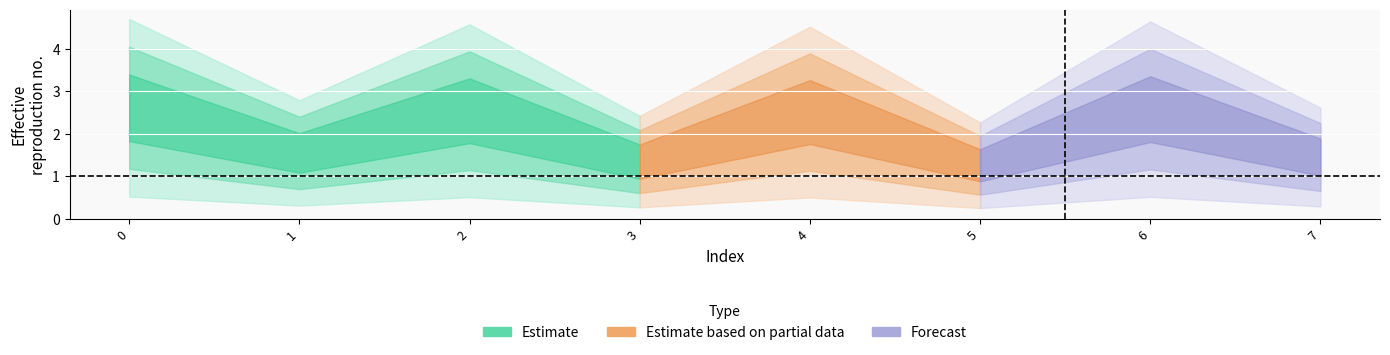

What is the value of the 1st point from the left?

2.6